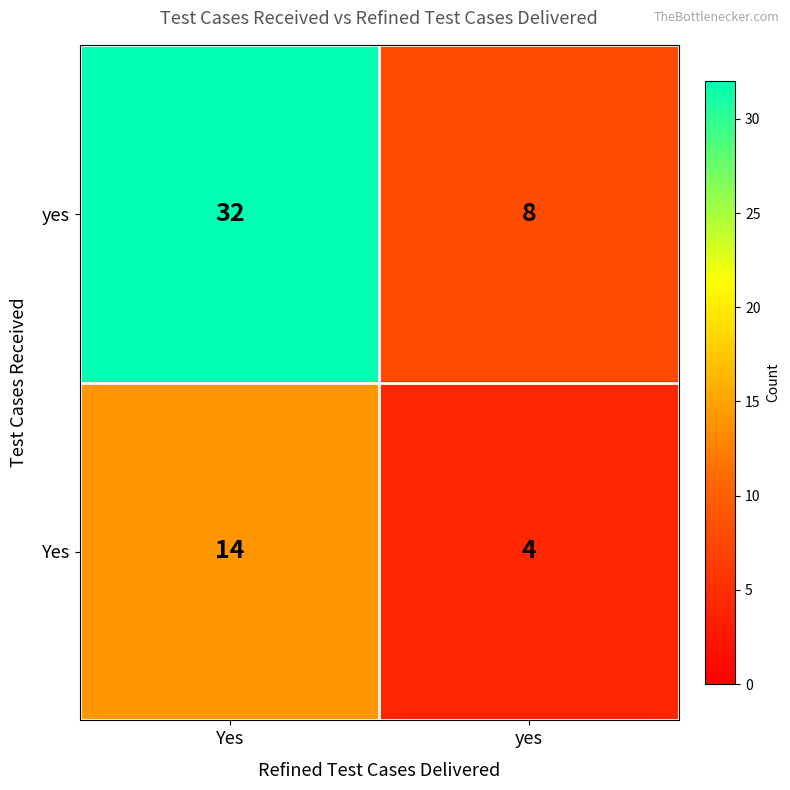

Read the yes value at Yes, to the nearest 5.

30